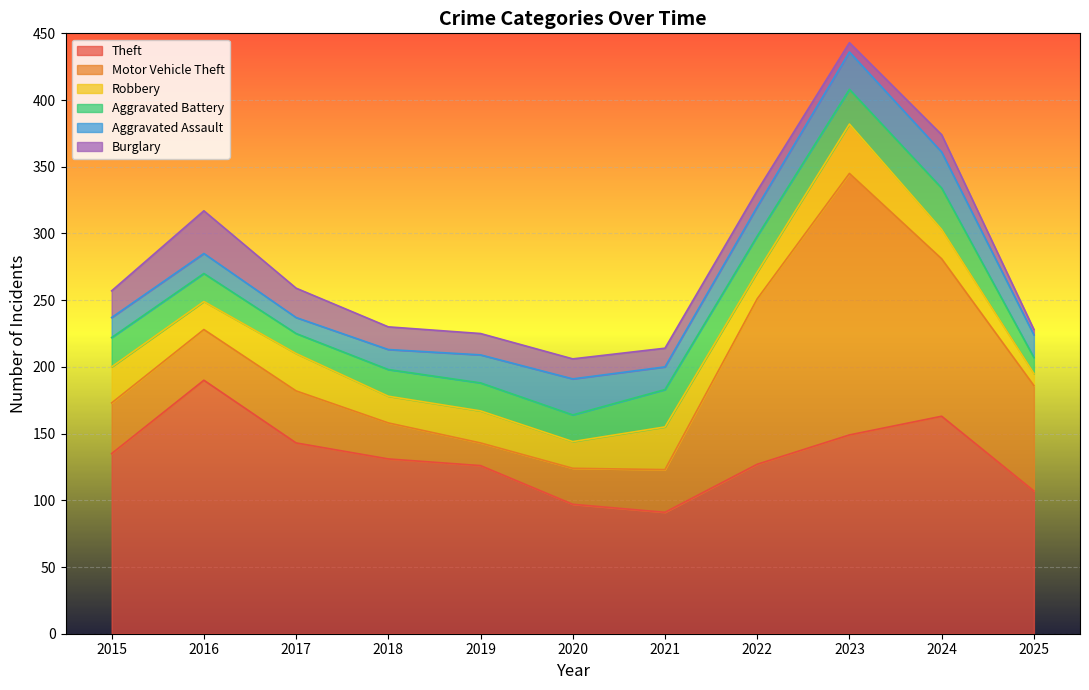

What is the difference between the maximum and second lowest values in the Aggravated Battery series?

16